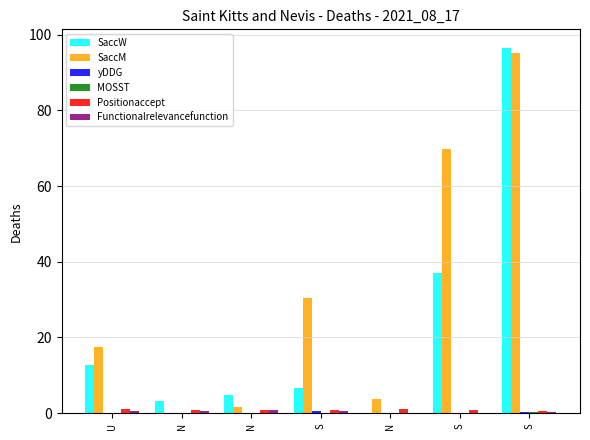

Reading right to left, transcribe all the data shown in this chart.

SaccW: S=96.5	S=37.0	N=0.0	S=6.7	N=4.9	N=3.2	U=12.8
SaccM: S=95.3	S=69.9	N=3.7	S=30.5	N=1.5	N=0.0	U=17.4
yDDG: S=0.3	S=-0.4	N=-2.0	S=0.5	N=-0.3	N=-2.1	U=-1.2
MOSST: S=0.2	S=-0.2	N=-1.3	S=0.1	N=-0.3	N=-0.5	U=-0.8
Positionaccept: S=0.6	S=0.9	N=1.0	S=0.8	N=0.7	N=0.9	U=1.0
Functionalrelevancefunction: S=0.3	S=0.0	N=0.1	S=0.5	N=0.8	N=0.6	U=0.6